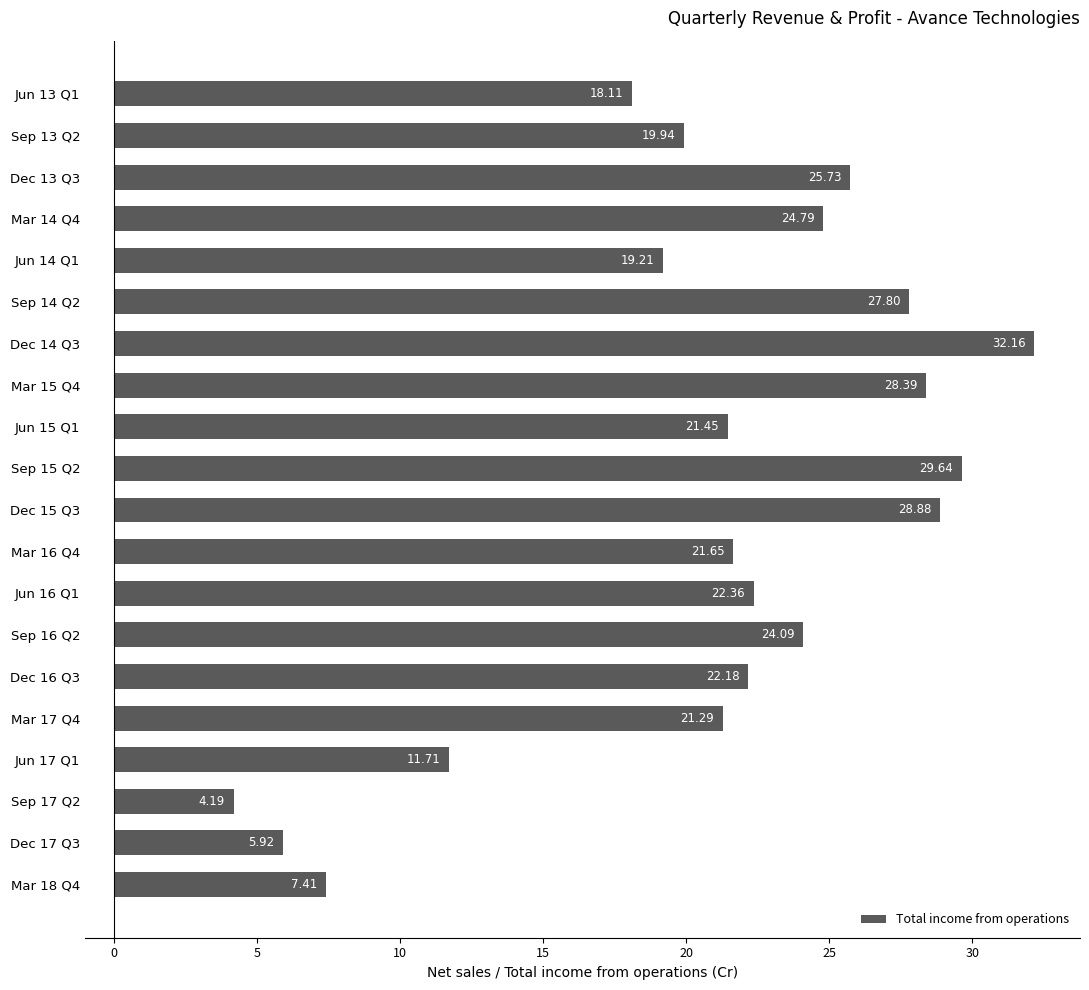

Rank the categories by value from highest to lowest.

Dec 14 Q3, Sep 15 Q2, Dec 15 Q3, Mar 15 Q4, Sep 14 Q2, Dec 13 Q3, Mar 14 Q4, Sep 16 Q2, Jun 16 Q1, Dec 16 Q3, Mar 16 Q4, Jun 15 Q1, Mar 17 Q4, Sep 13 Q2, Jun 14 Q1, Jun 13 Q1, Jun 17 Q1, Mar 18 Q4, Dec 17 Q3, Sep 17 Q2